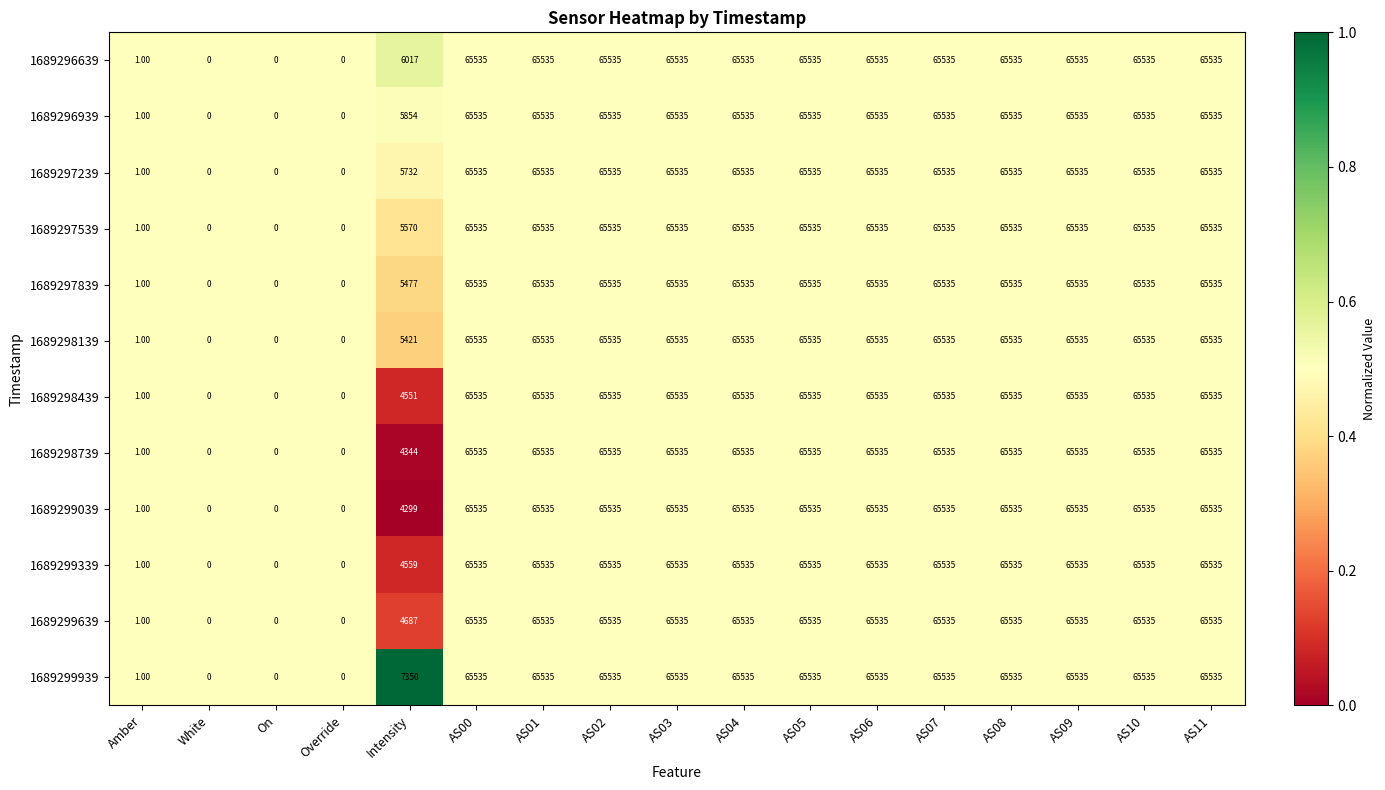

At which label is 1689298739 closest to 32767?

Intensity